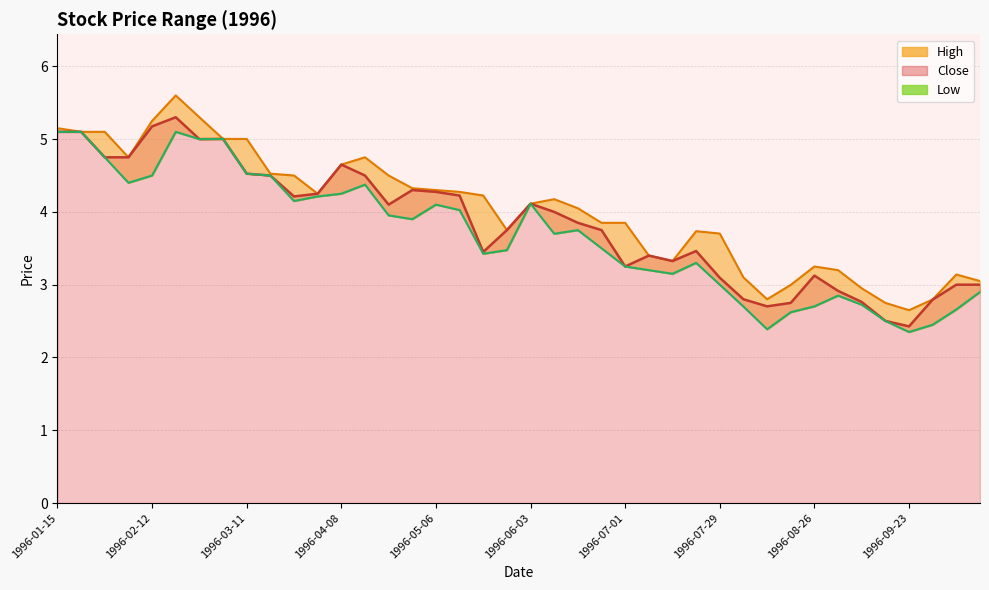

Which has a higher value, 1996-05-27 or 1996-07-29?

1996-05-27